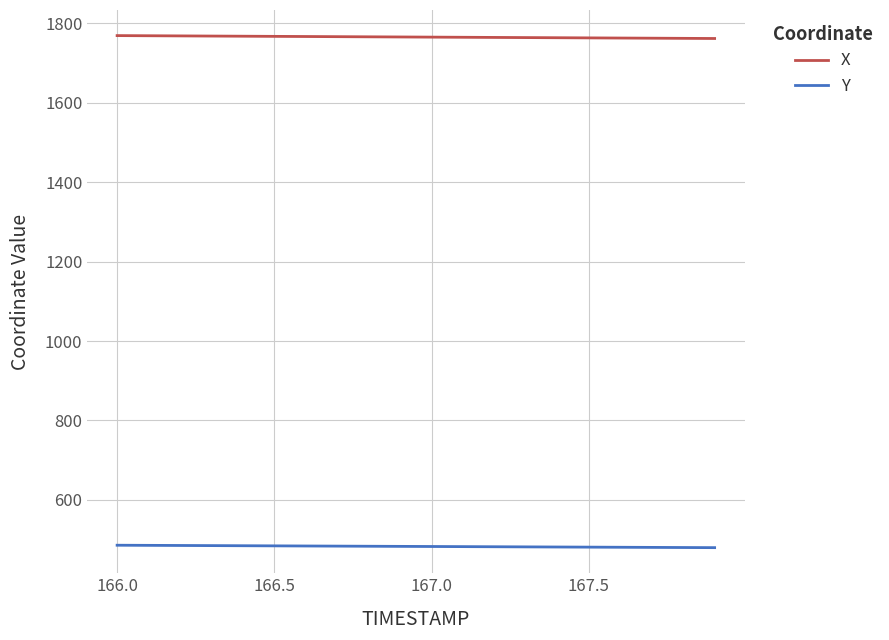

What is the difference between the second highest and minimum values in the X series?

6.9